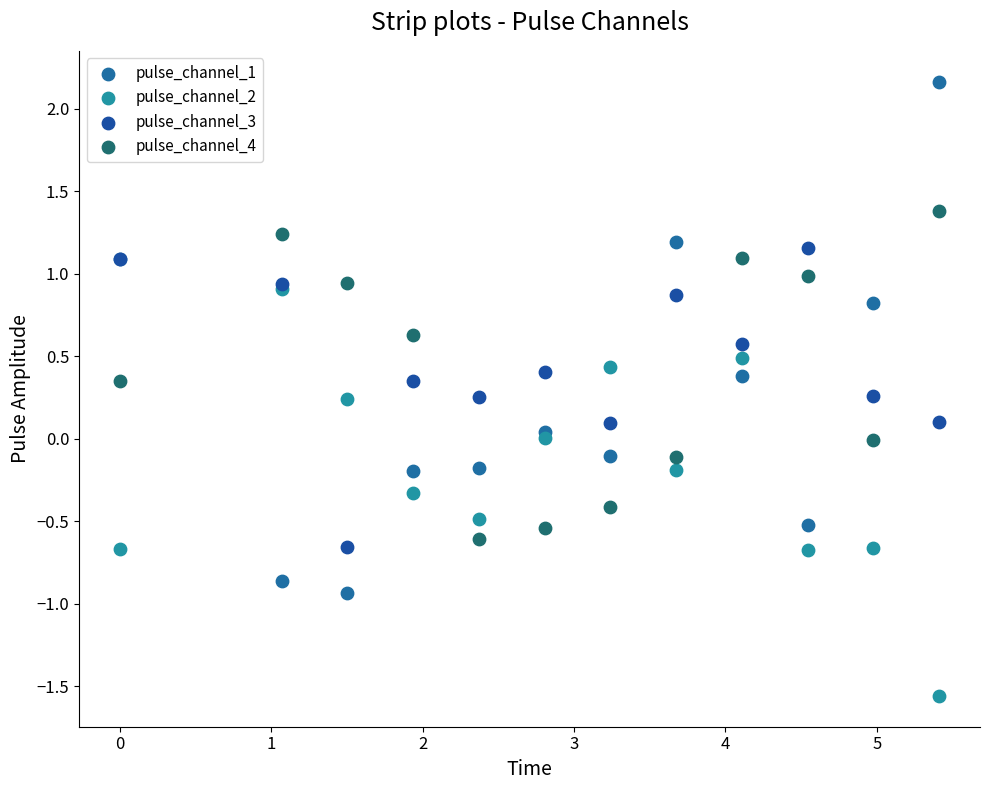

Which series reaches the minimum Y coordinate?

pulse_channel_2